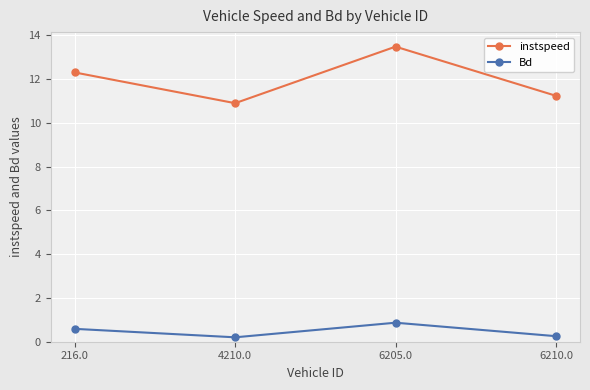

True or false: Bd and instspeed cross at least once.

False